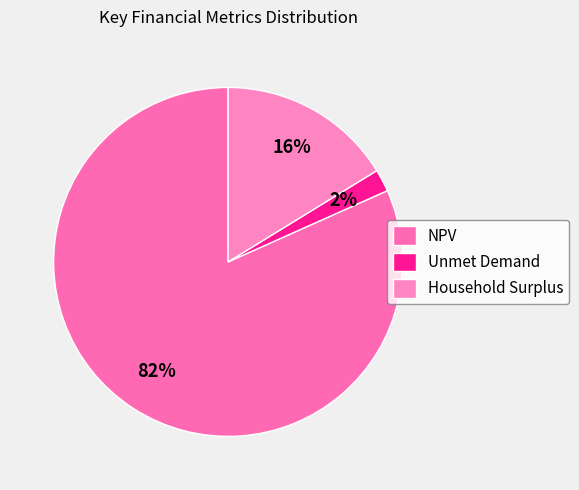

Which category has the biggest portion of the pie?

NPV